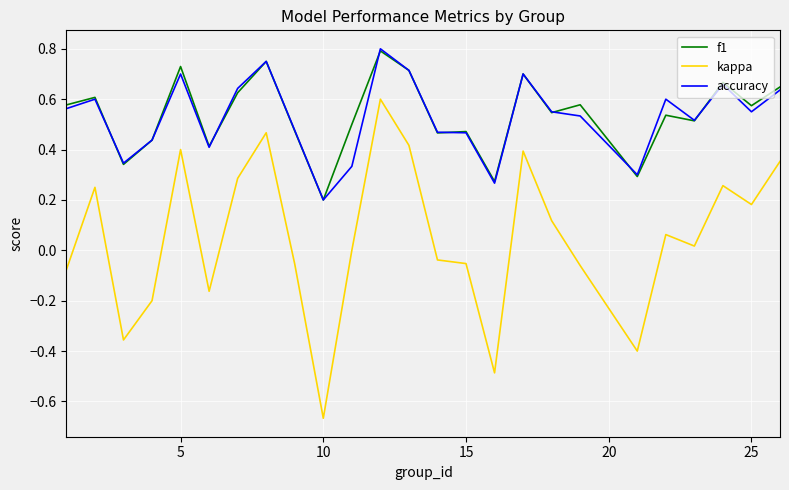

True or false: kappa and f1 intersect in this chart.

False